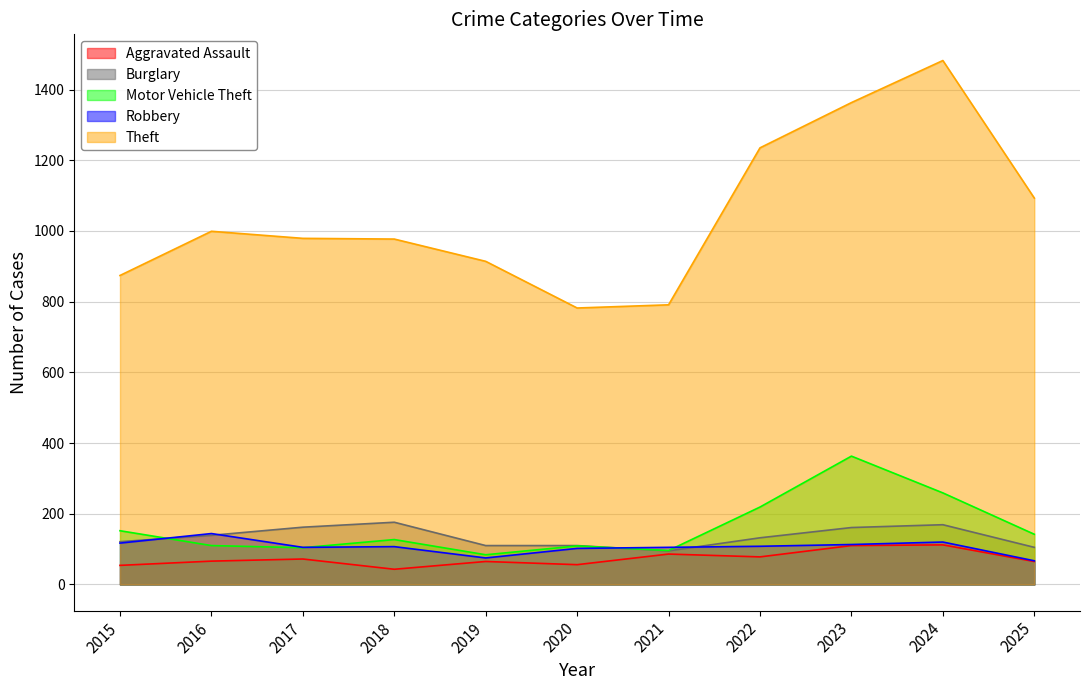

What is the difference between the Burglary values at 2024 and 2021?

74